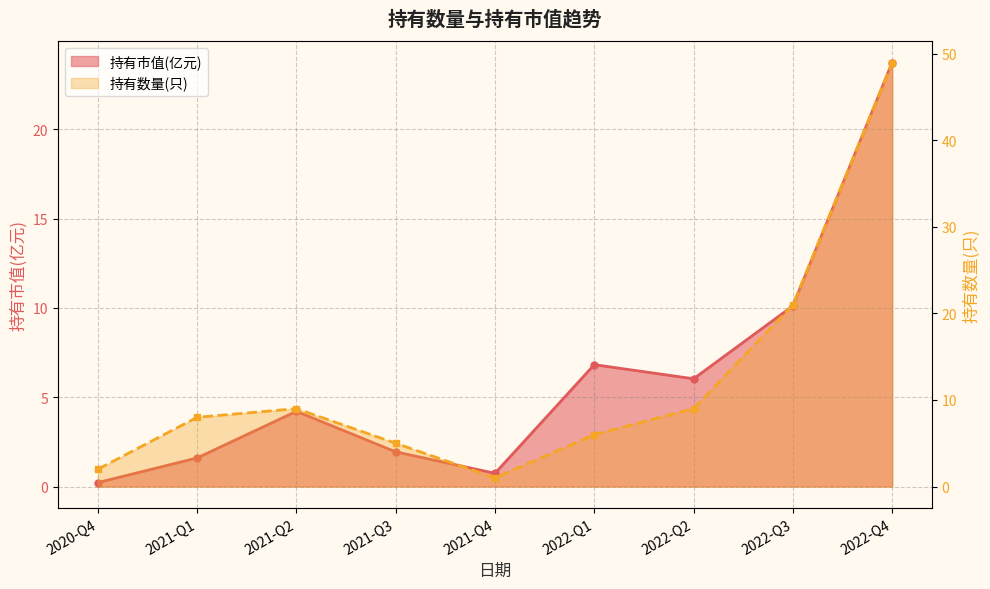

What is the lowest value of the 持有数量(只) series?

1.0